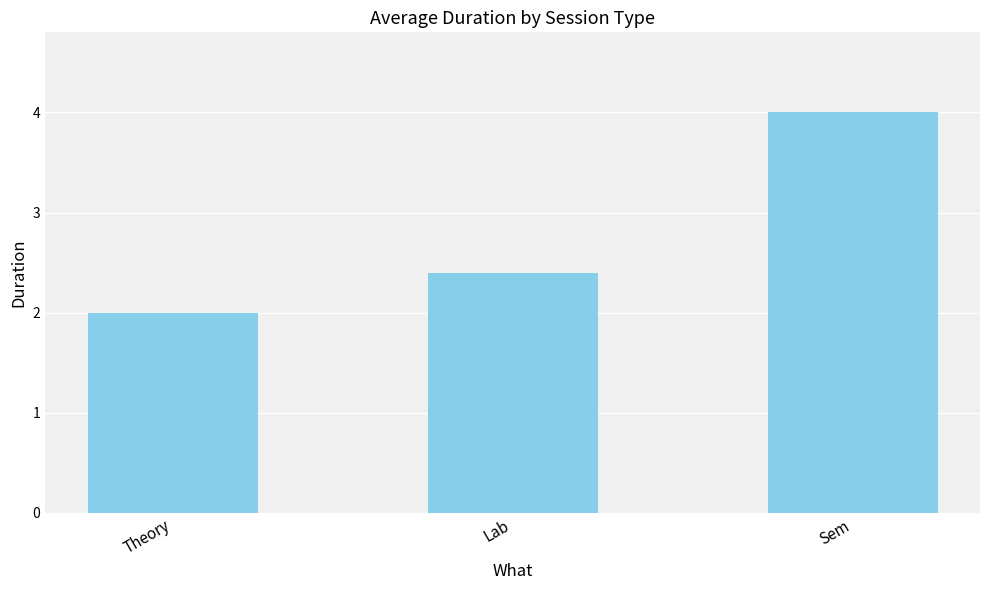

What is the label of the 3rd bar from the left?

Sem